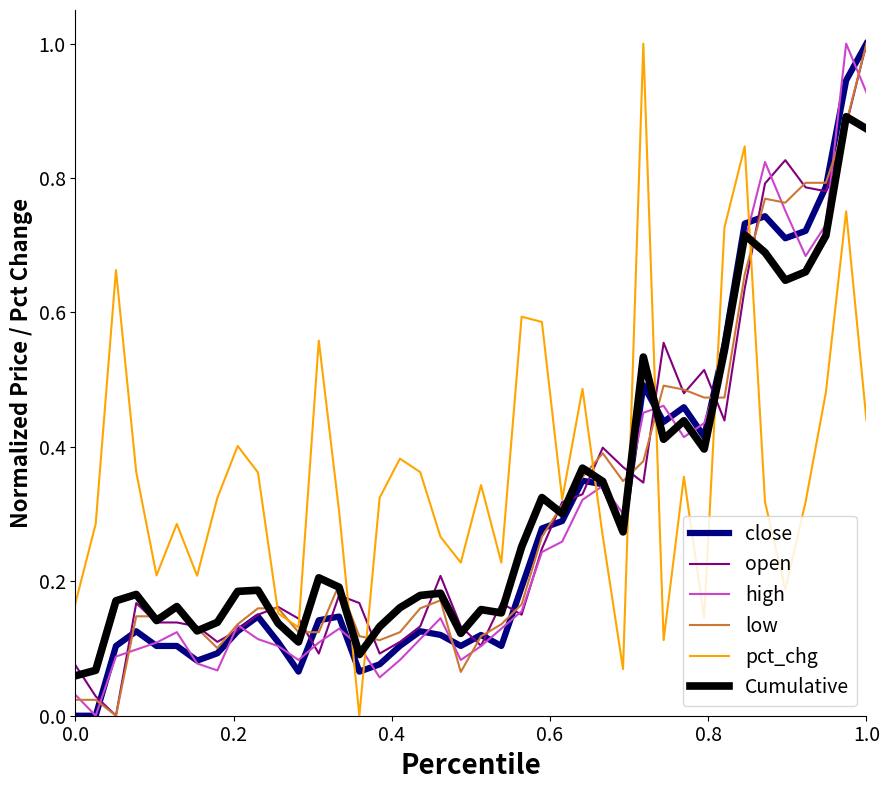

Does the chart have visible grid lines?

No